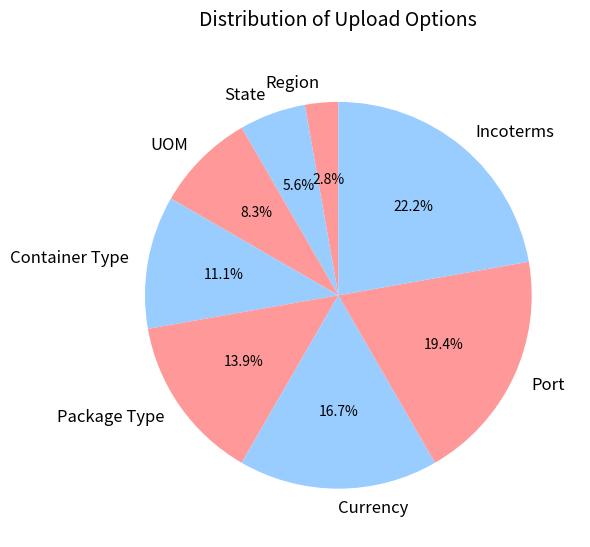

Is there any slice that represents more than half of the pie?

No